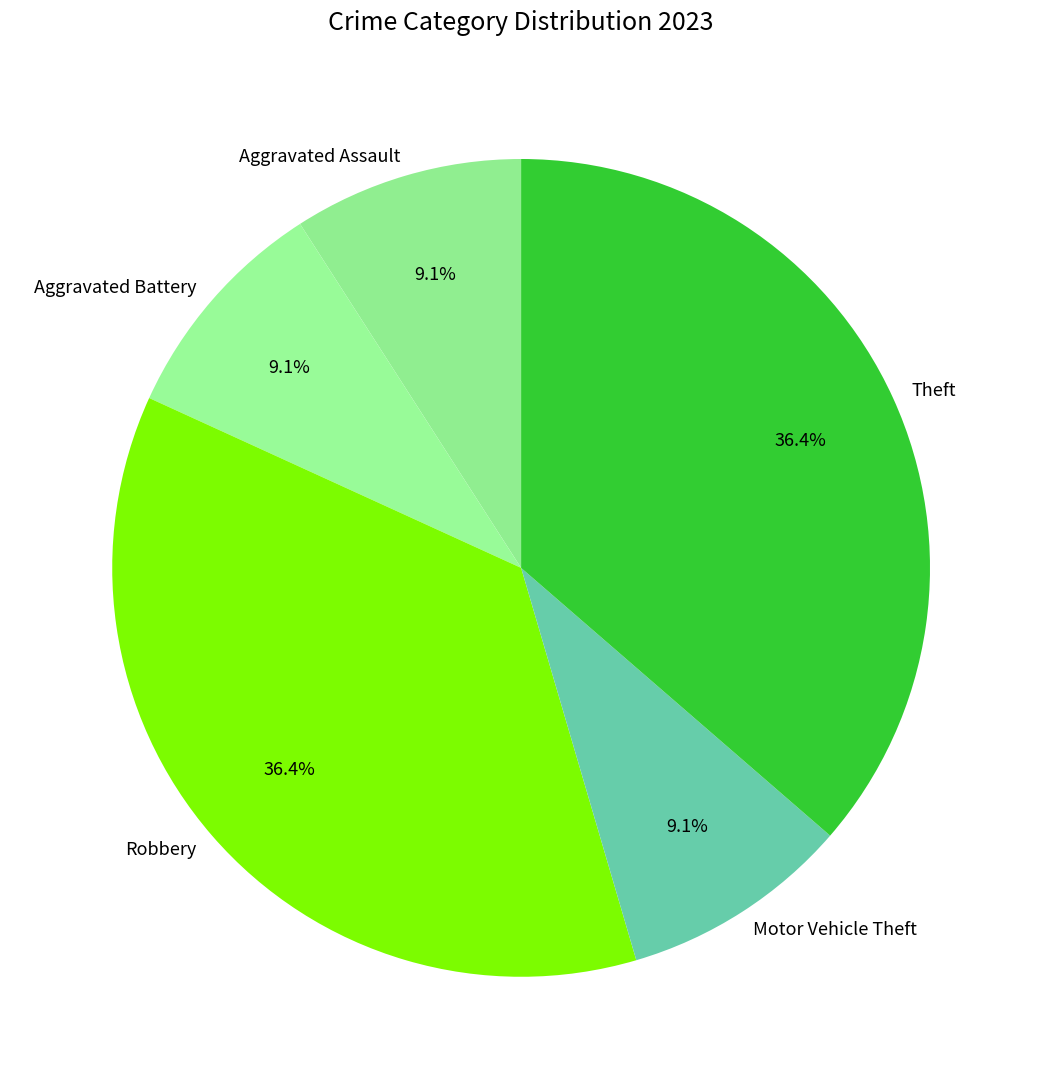

What percentage is NOT represented by Aggravated Assault?

90.9%